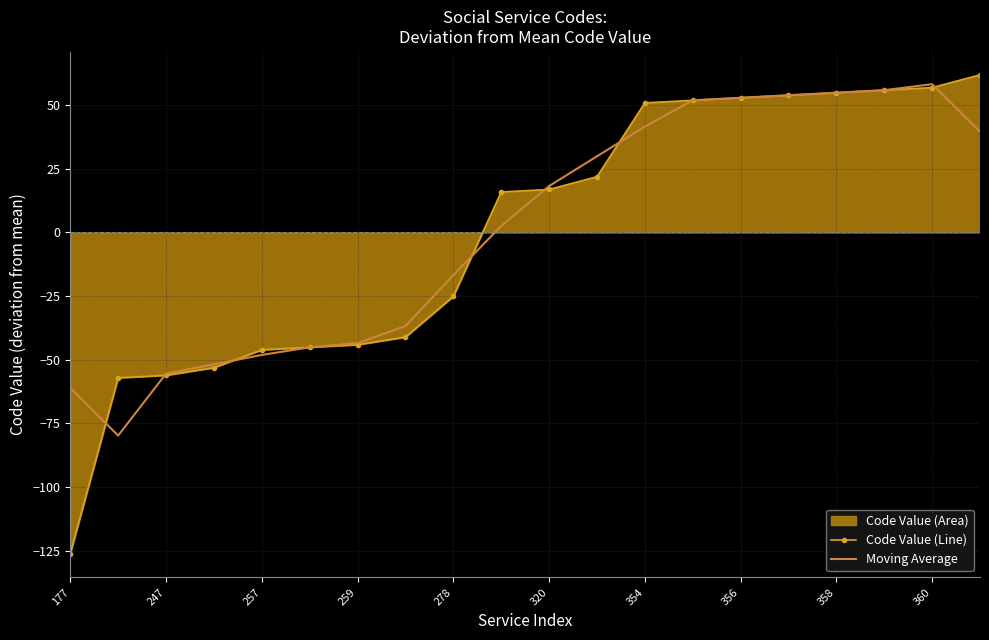

What is the total value across all series at 259?

-87.5